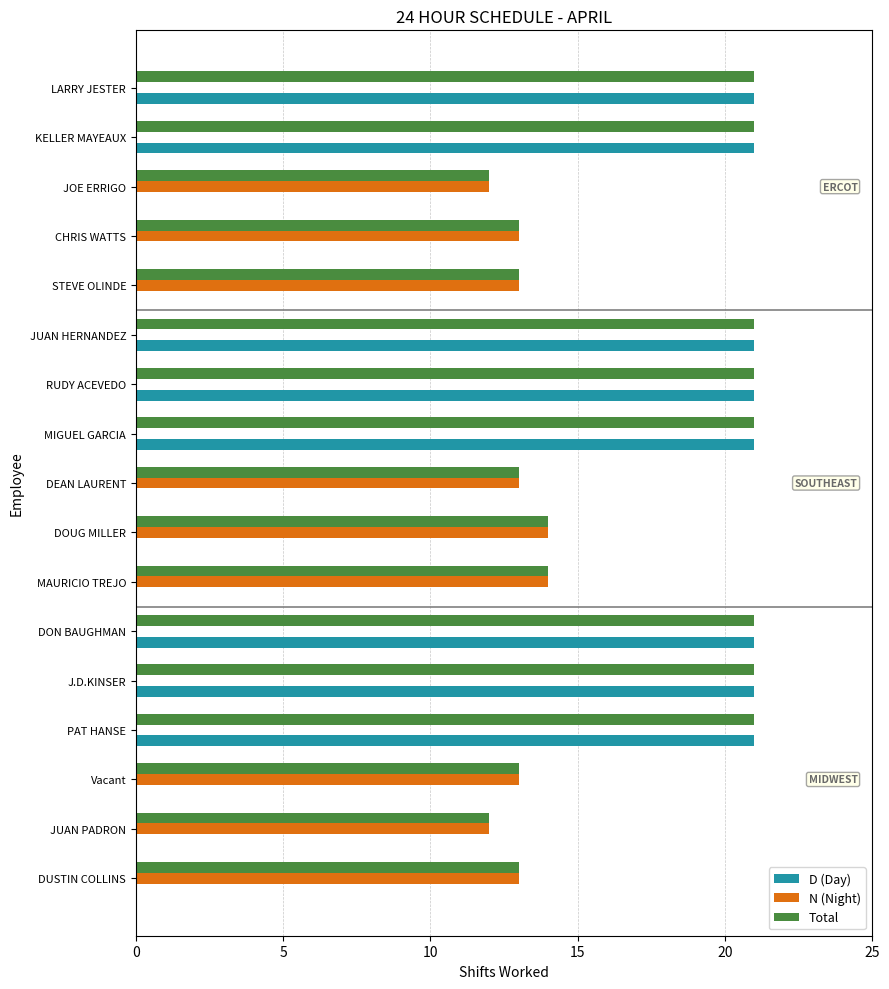

Between JOE ERRIGO and PAT HANSE, which series saw the biggest shift?

D (Day)